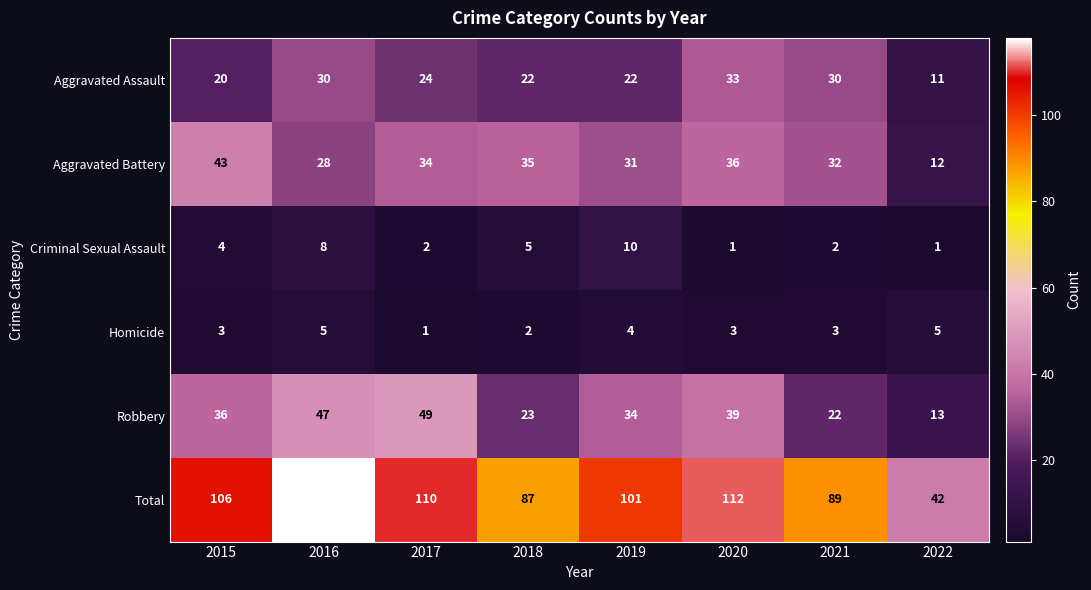

What is the smallest value displayed?

1